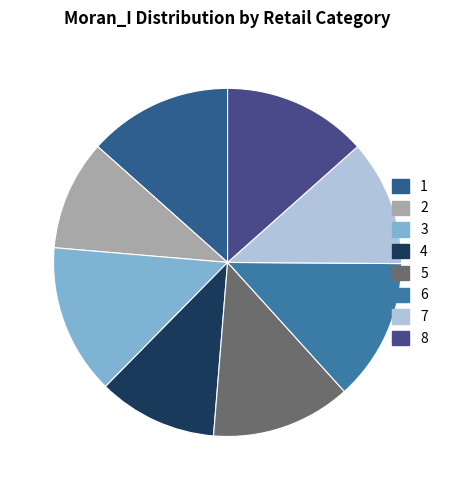

Rank the categories by value from highest to lowest.

3, 8, 1, 6, 5, 7, 4, 2